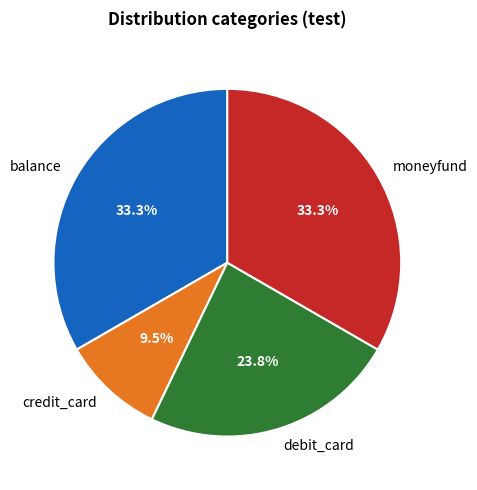

To the nearest percent, what is the difference between the largest and smallest slice percentages?

24%